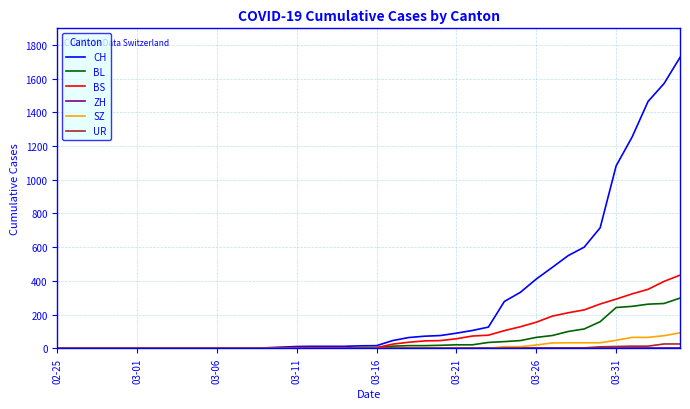

What is the greatest value displayed?

1725